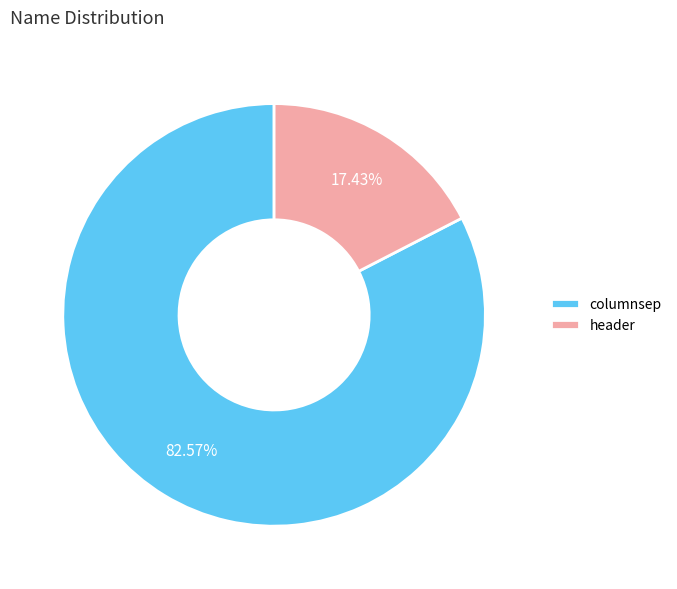

Which category has the smallest portion of the pie?

header